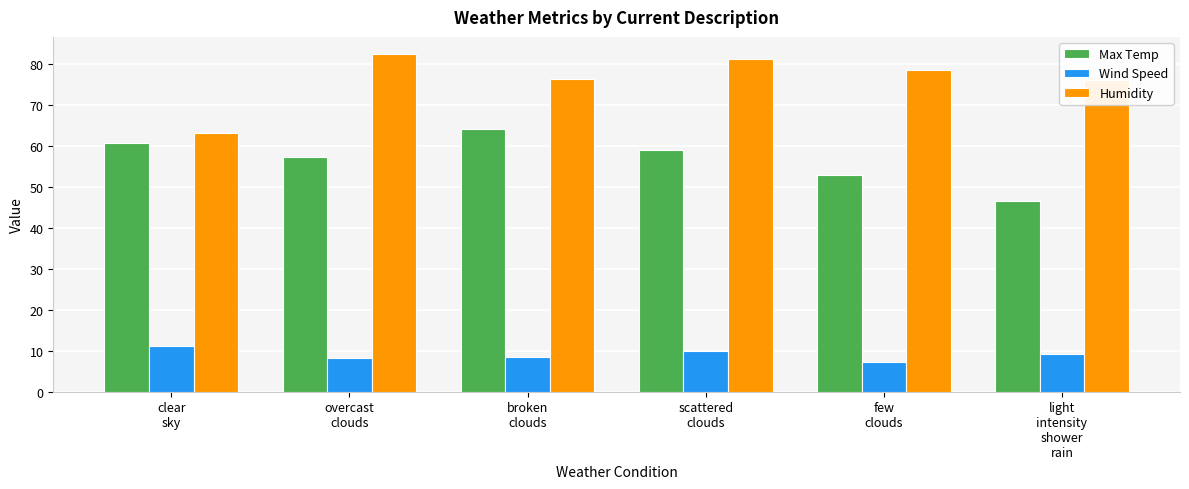

Rank the series by their average value, from lowest to highest.

Wind Speed, Max Temp, Humidity